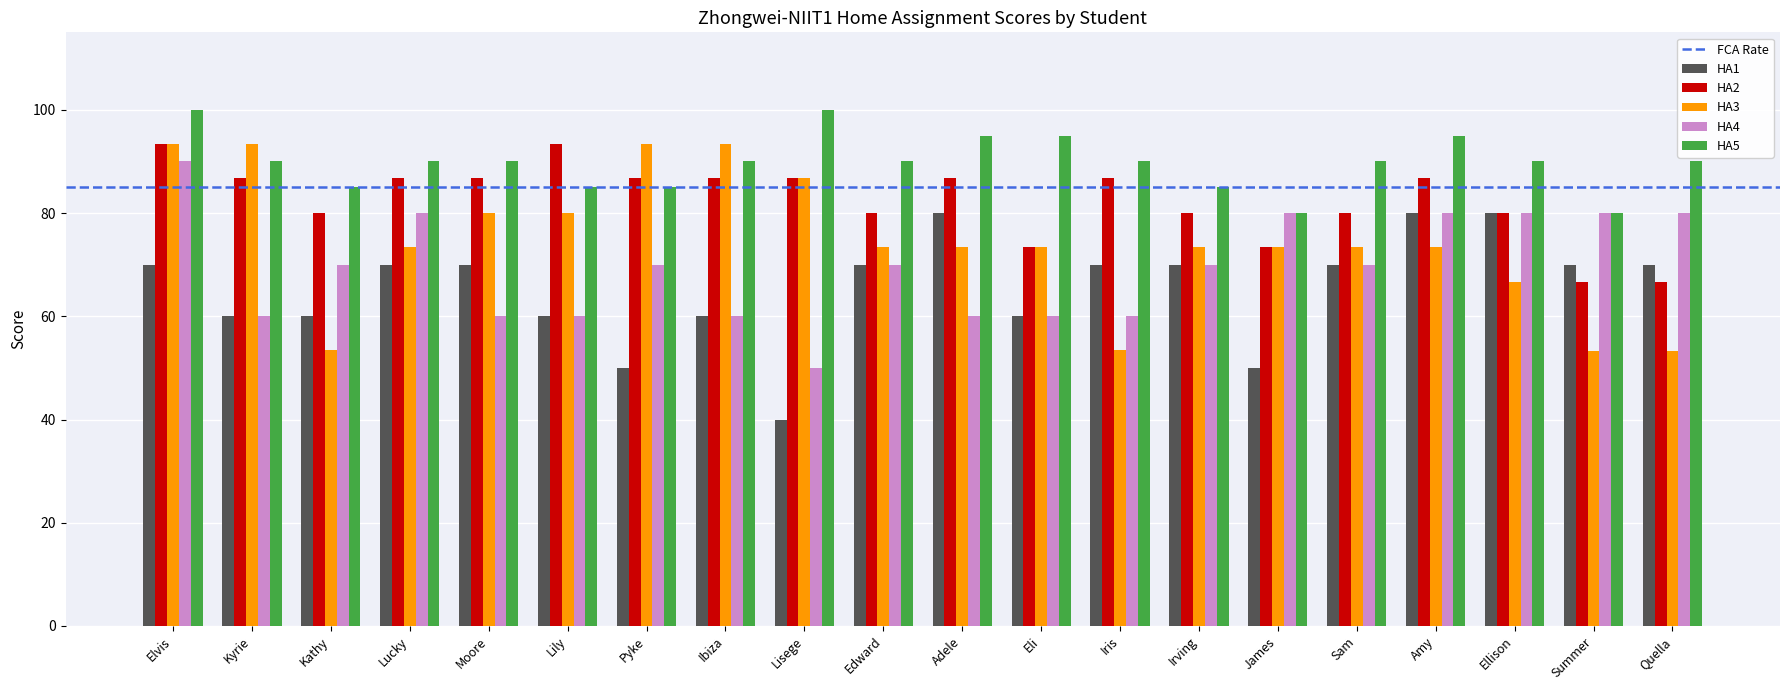

Rank the series by their average value, from highest to lowest.

HA5, HA2, HA3, HA4, HA1